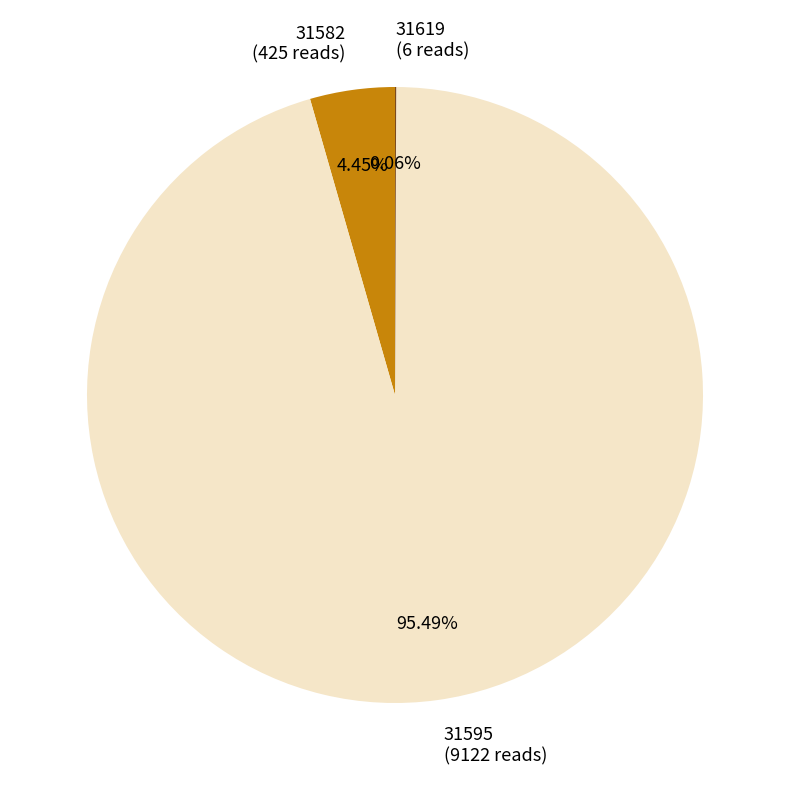

Between 31582 (425 reads) and 31595 (9122 reads), which is larger?

31595 (9122 reads)